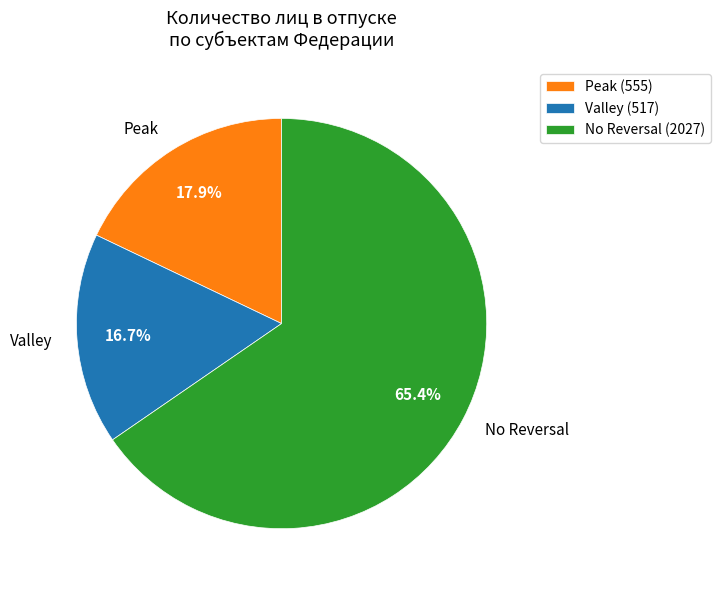

Which has a higher value, Peak or Valley?

Peak